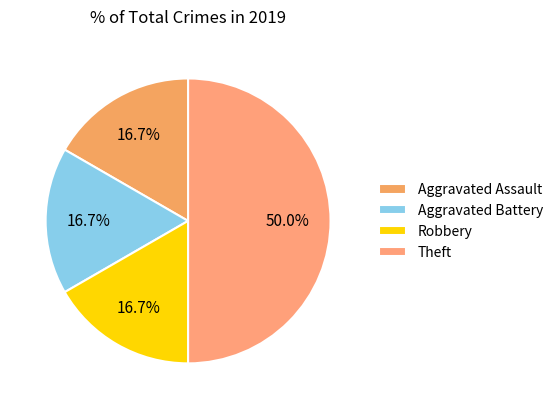

How many slices are in this pie chart?

4